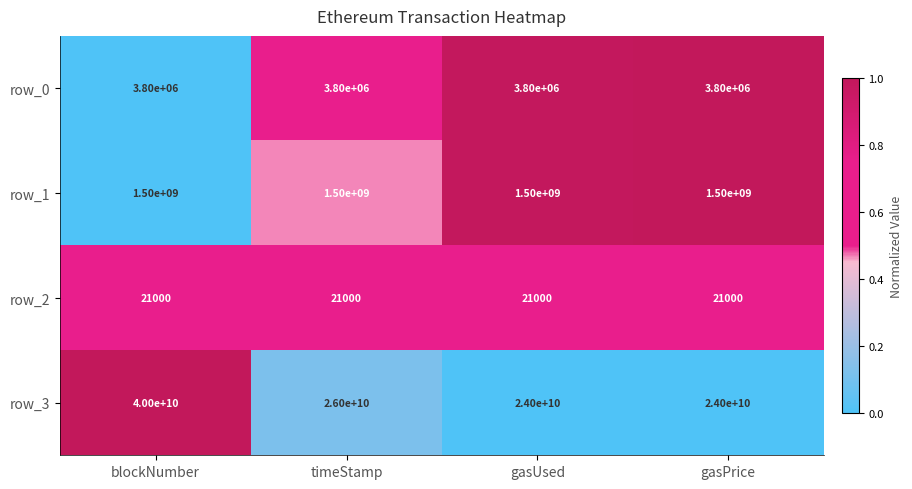

Reading right to left, what are all the values shown in this chart?

row_0: gasPrice=3800000	gasUsed=3800000	timeStamp=3800000	blockNumber=3800000
row_1: gasPrice=1500000000	gasUsed=1500000000	timeStamp=1500000000	blockNumber=1500000000
row_2: gasPrice=21000	gasUsed=21000	timeStamp=21000	blockNumber=21000
row_3: gasPrice=24000000000	gasUsed=24000000000	timeStamp=26000000000	blockNumber=40000000000